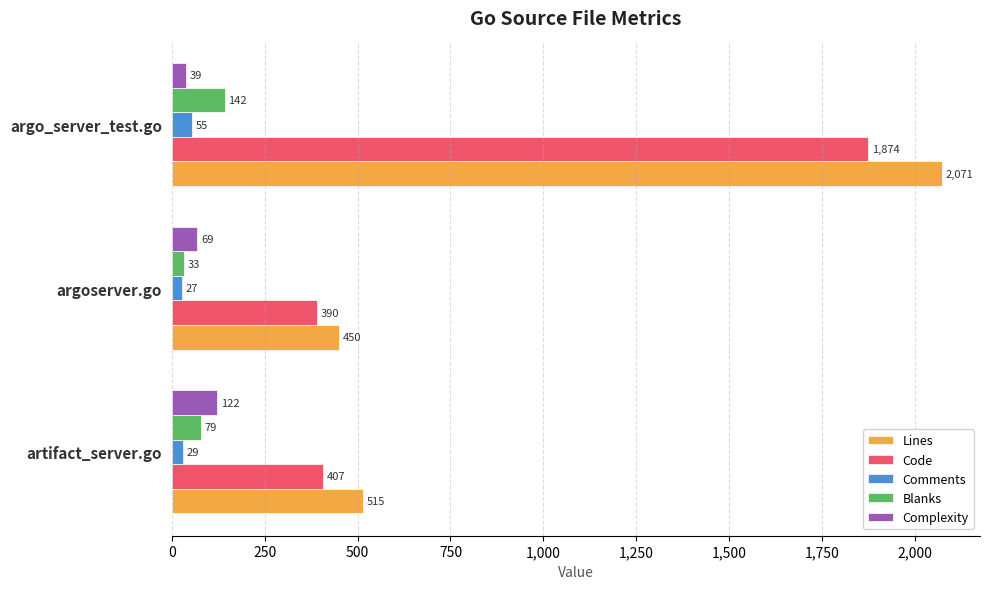

What is the average value of the Lines series?

1012